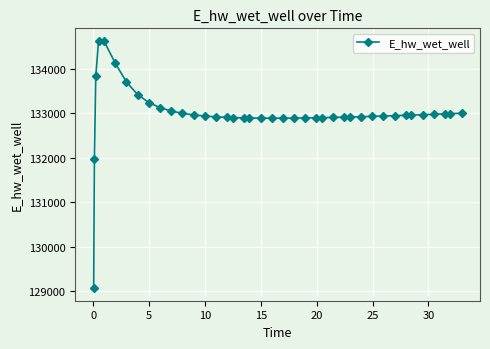

What is the difference between the second highest and second lowest values?

2645.3